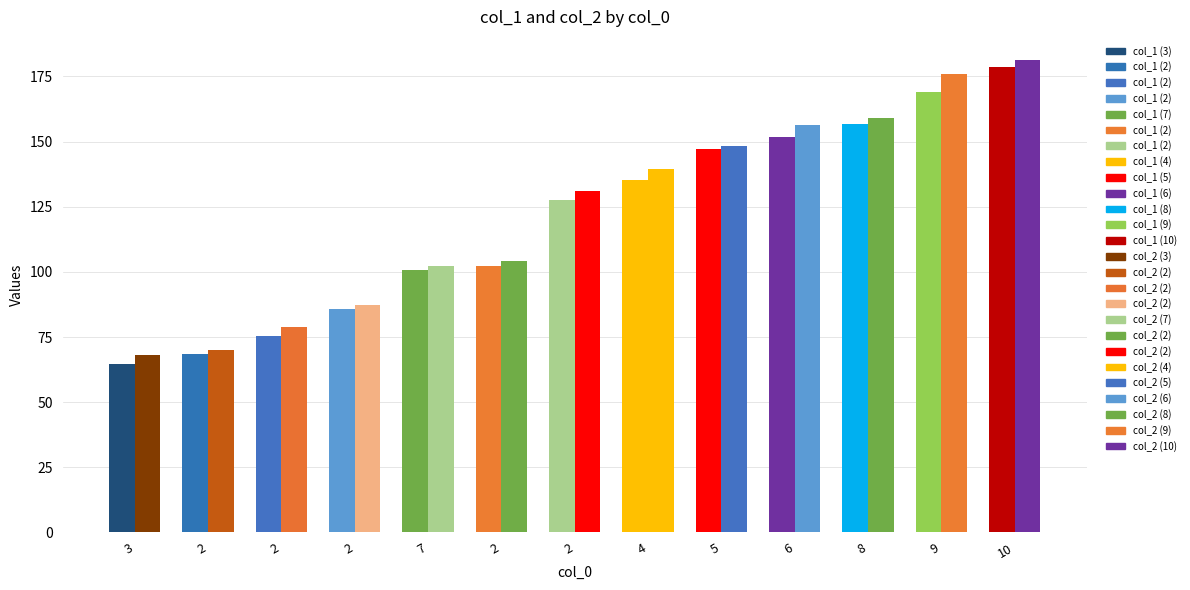

What is the spread (max minus min) of values at 5?

1.4